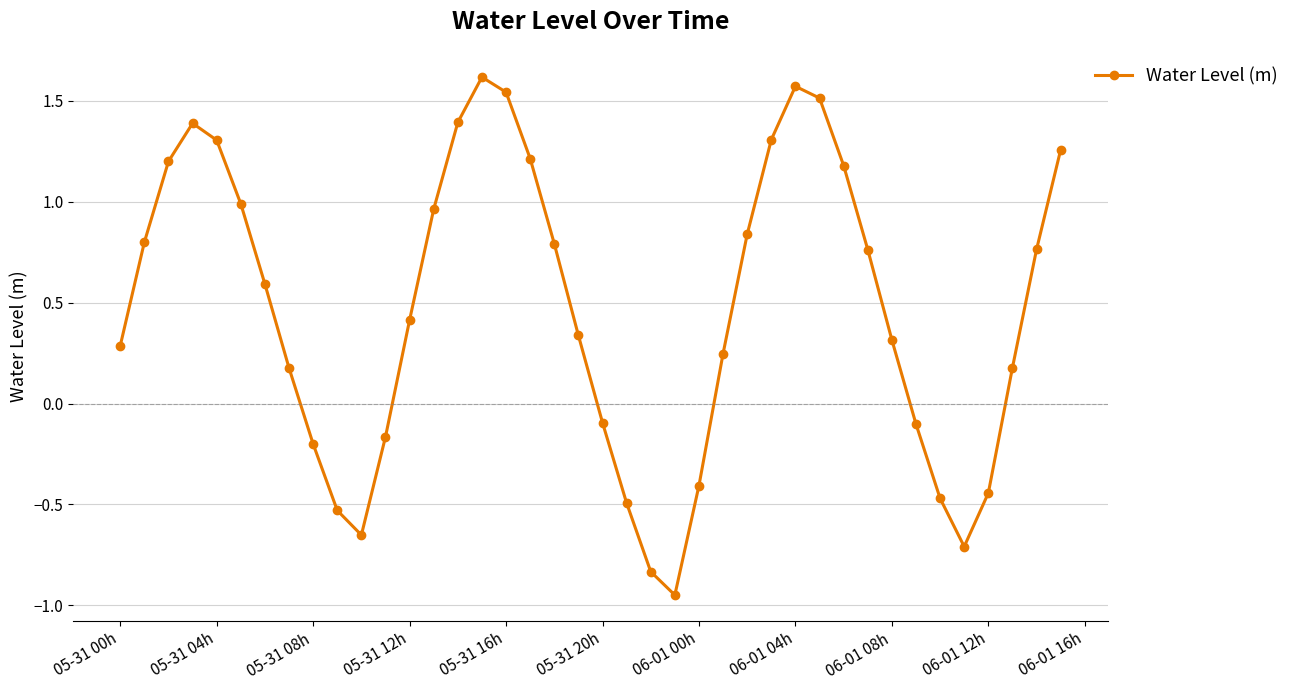

True or false: the data has more than 0 interior local peaks.

True